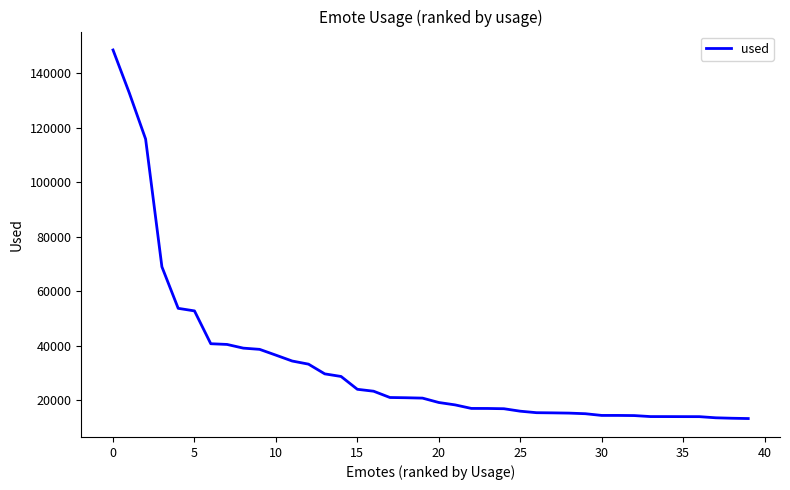

How many lines are shown in the chart?

1